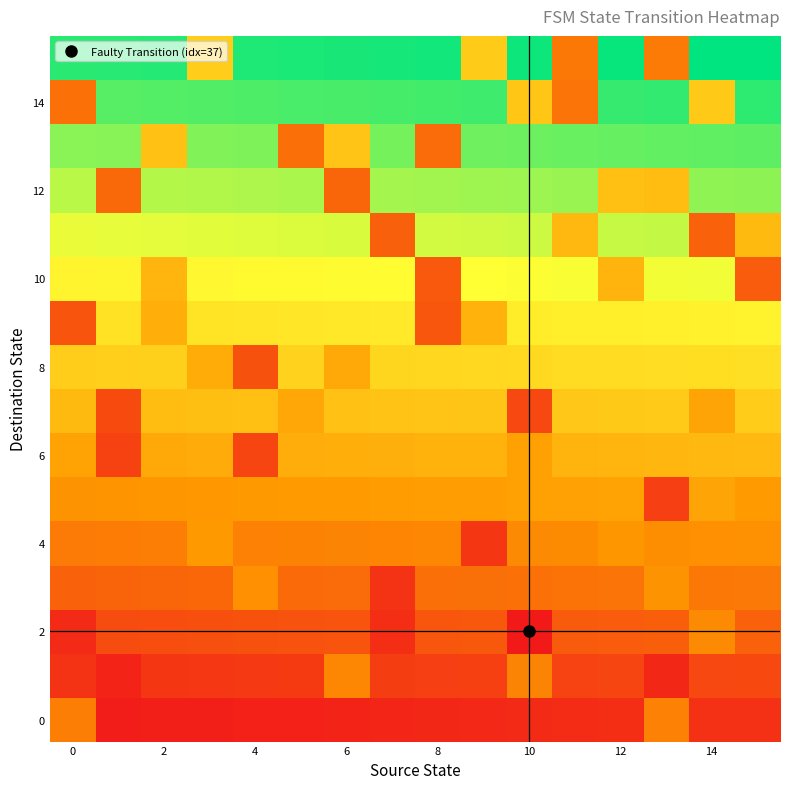

Count the number of data series in this chart.

16